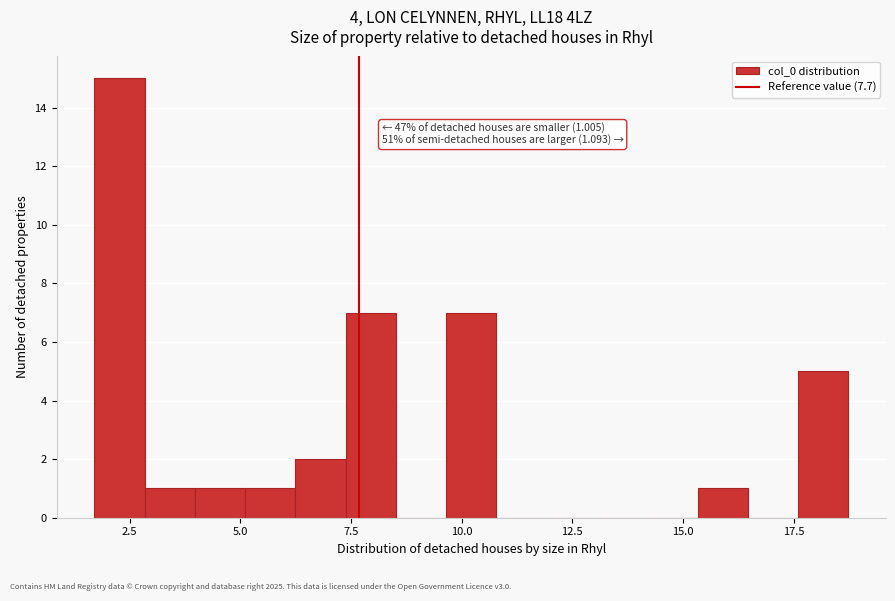

Read against the x-axis, roughly where is the centre of the tallest bar?

2.5